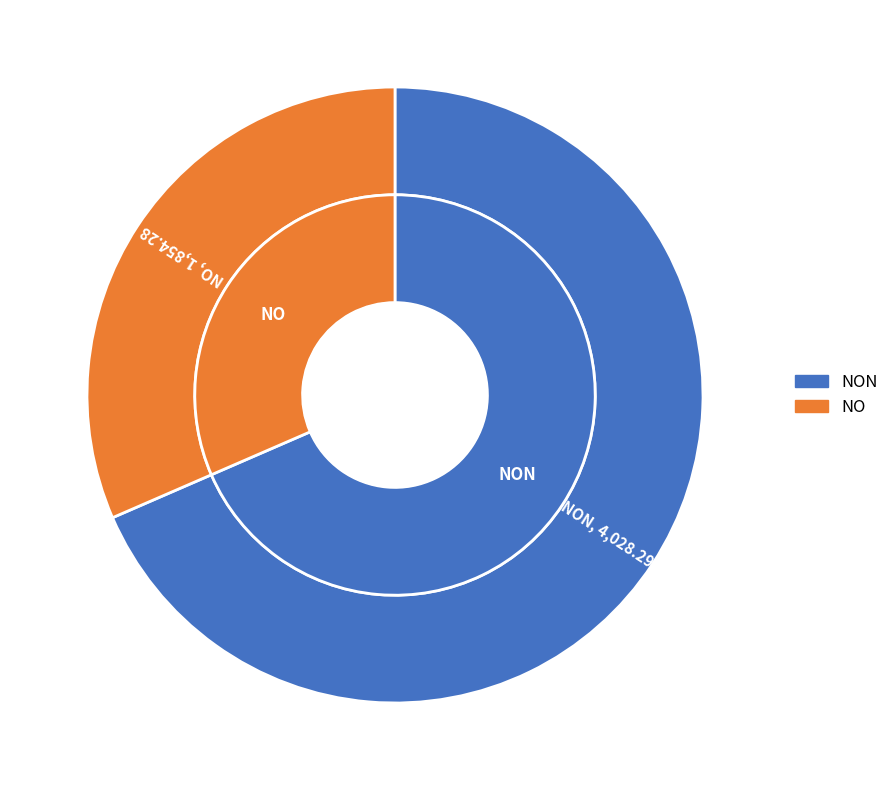

Which slice is the smallest?

NO